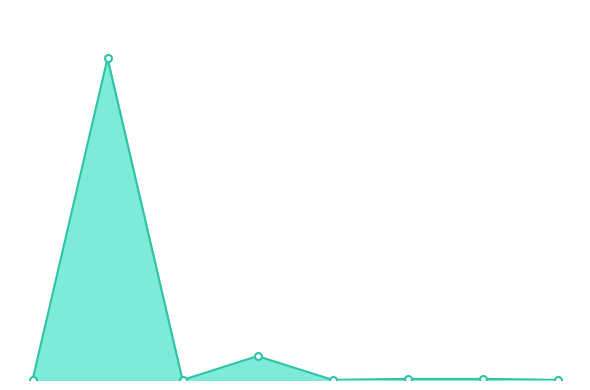

Does the chart have visible grid lines?

No